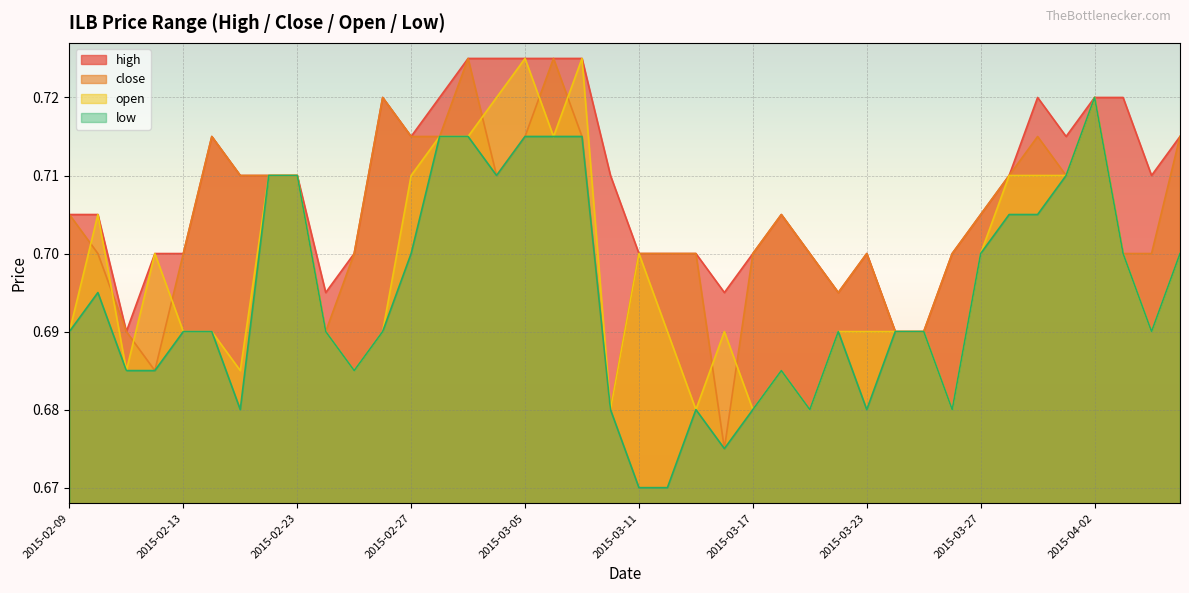

True or false: low and open intersect in this chart.

False